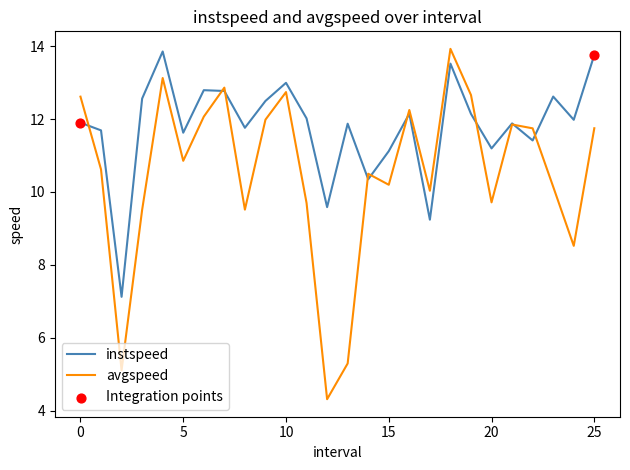

What is the minimum value for avgspeed?

4.3